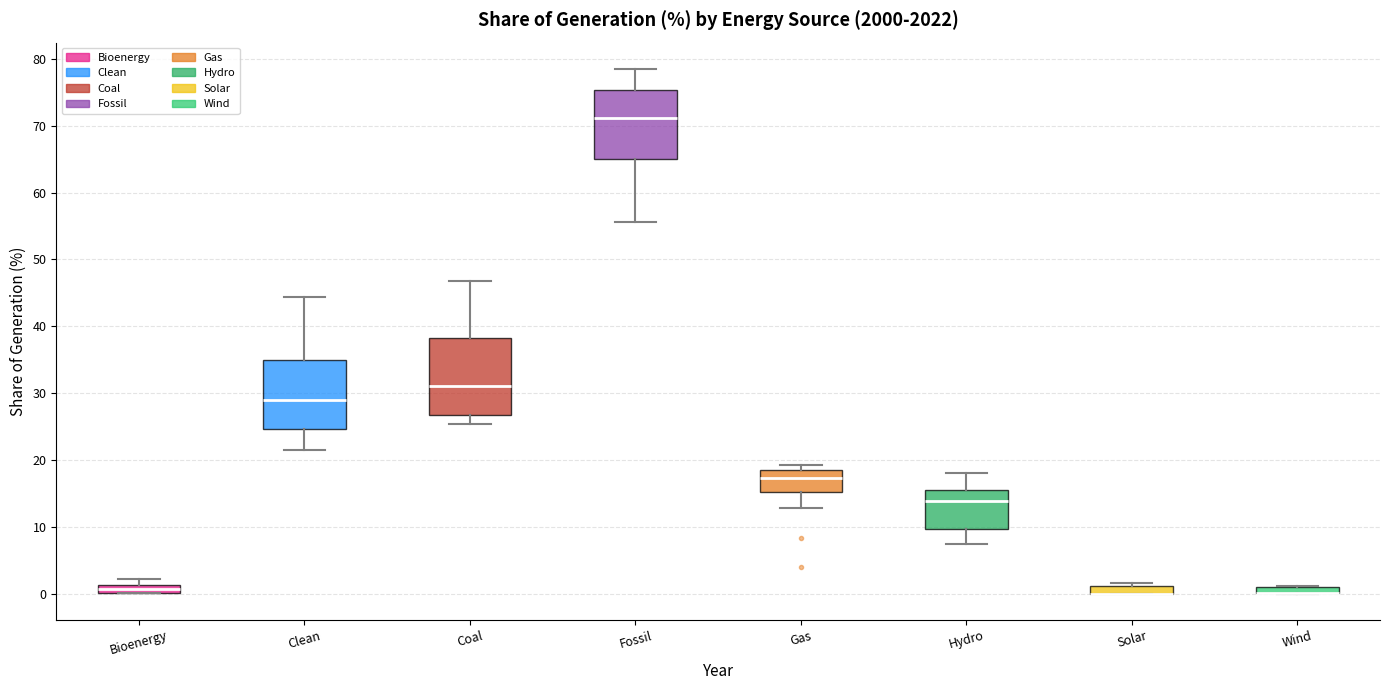

Which box is the tallest, from its lower edge to its upper edge?

Coal